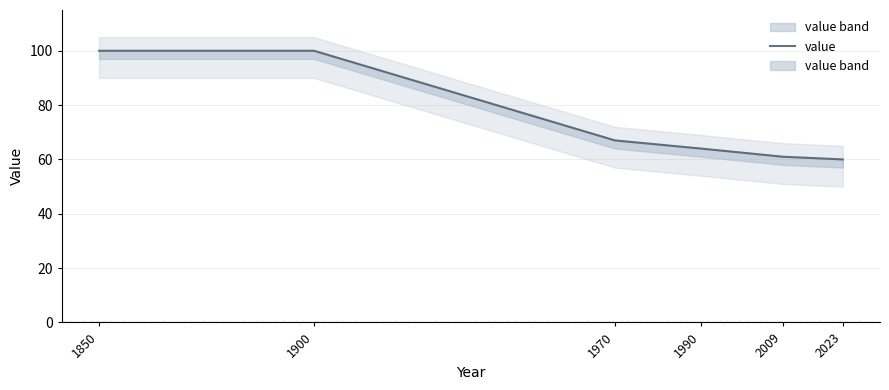

At which label does the data first exceed 67?

1850